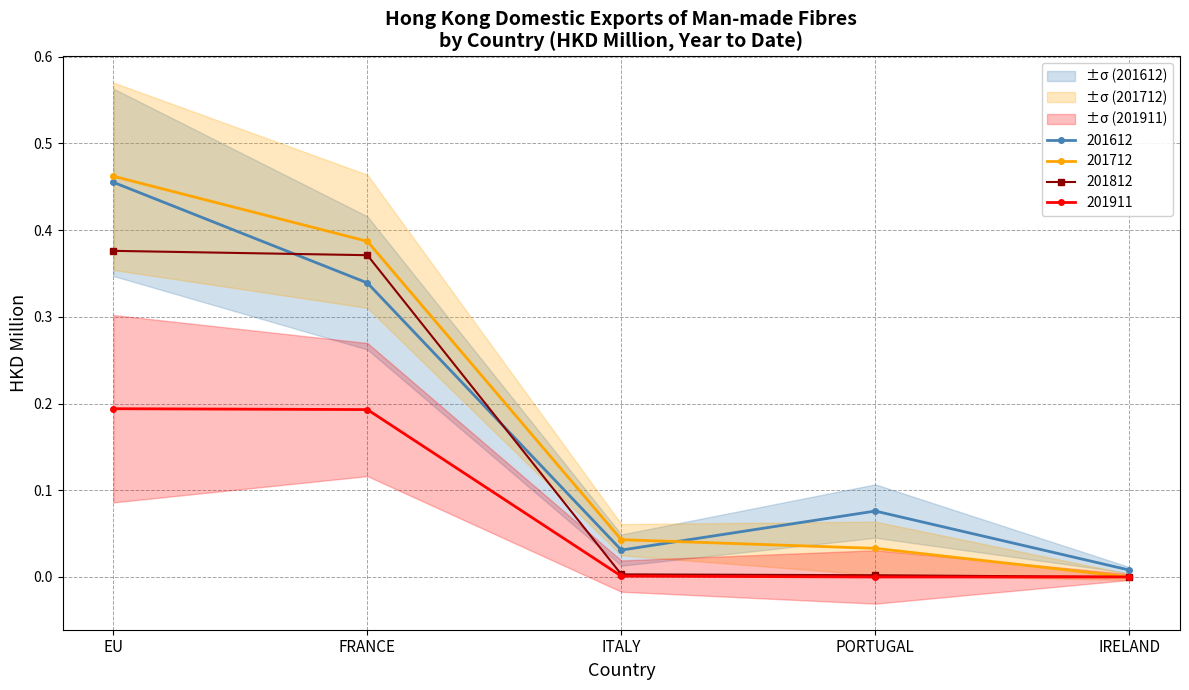

What is the difference between the maximum and second lowest values in the 201911 series?

0.2